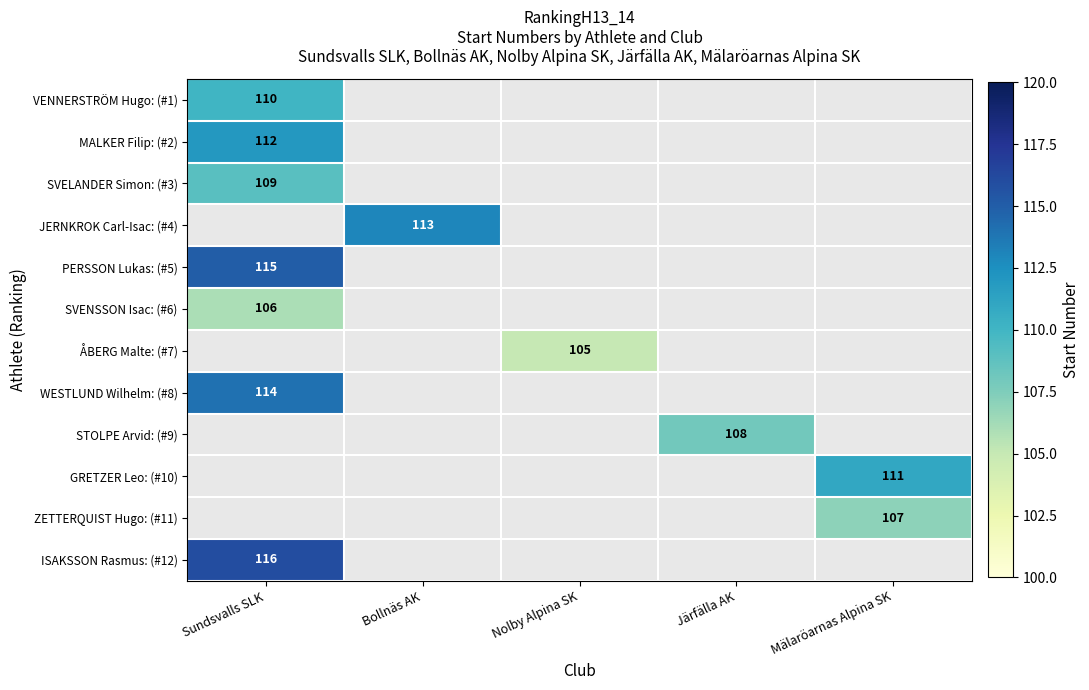

True or false: VENNERSTRÖM Hugo: (#1) has a value of 110 at Sundsvalls SLK.

True